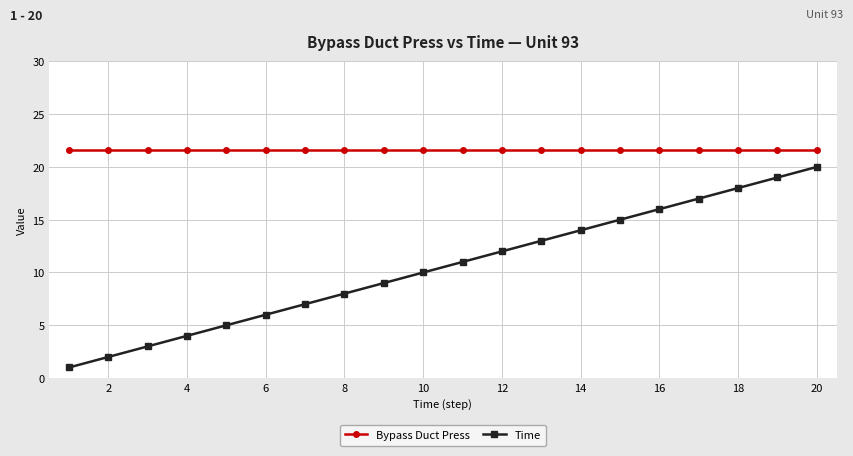

Which series has the widest spread of values?

Time